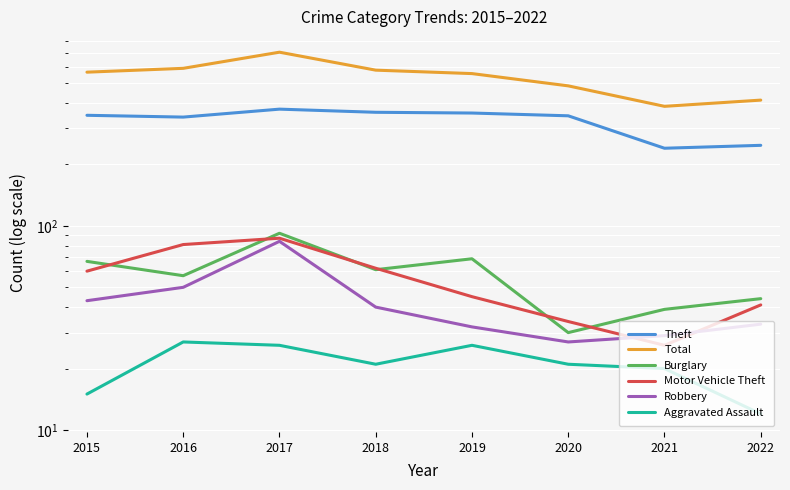

Which series has the largest range (max minus min)?

Total